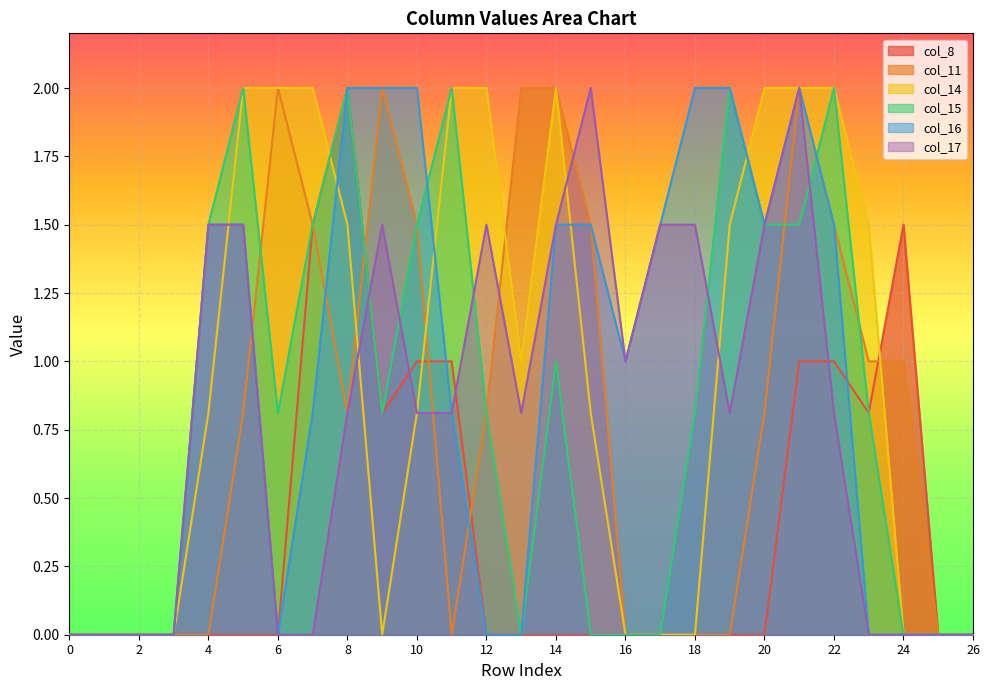

What is the highest value of the col_16 series?

2.0